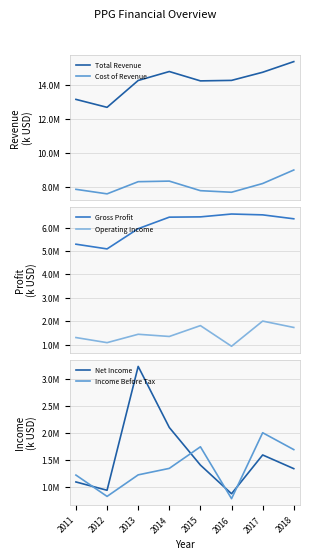

What is the difference between the second highest and second lowest values in the Cost of Revenue series?

655000